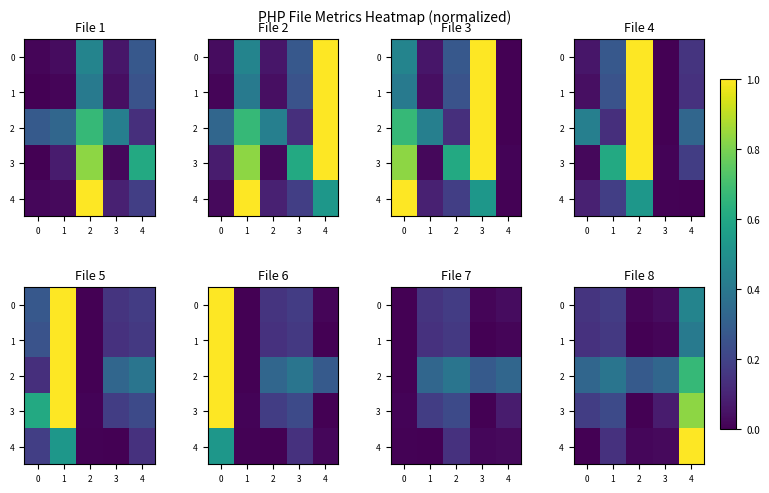

What is the difference between the 0 values at 3 and 4?

0.4